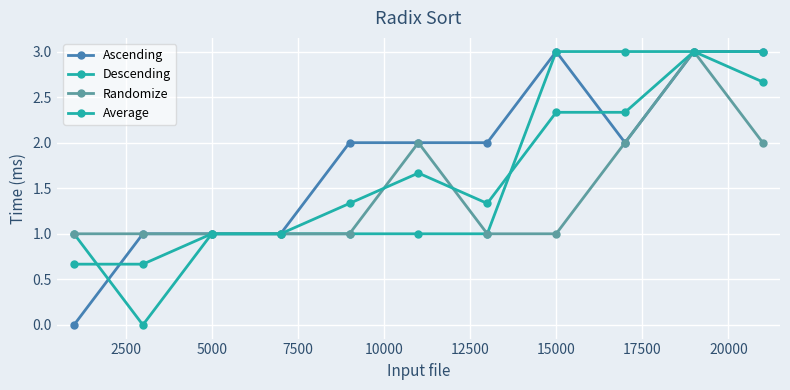

How many series are shown in this chart?

4